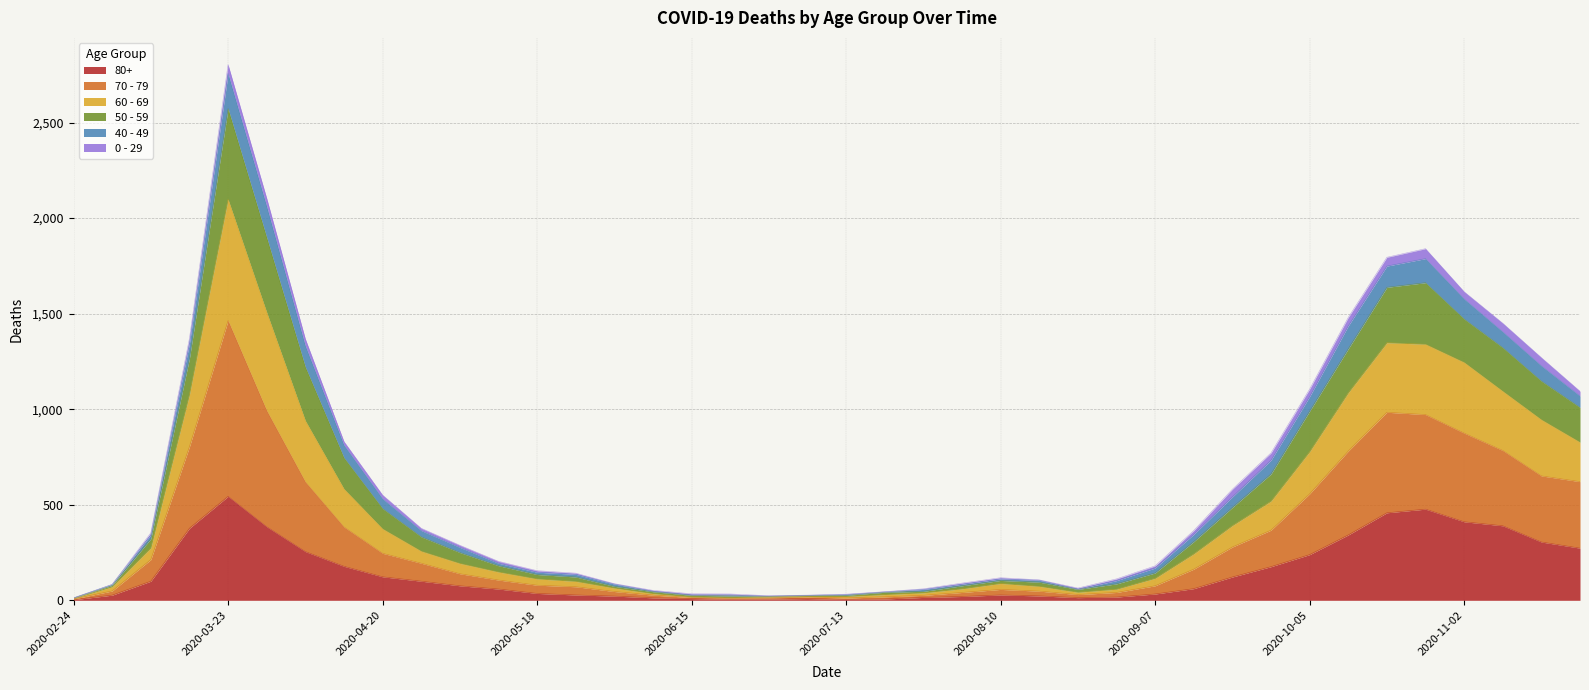

At which category is the sum across all series the highest?

2020-03-23